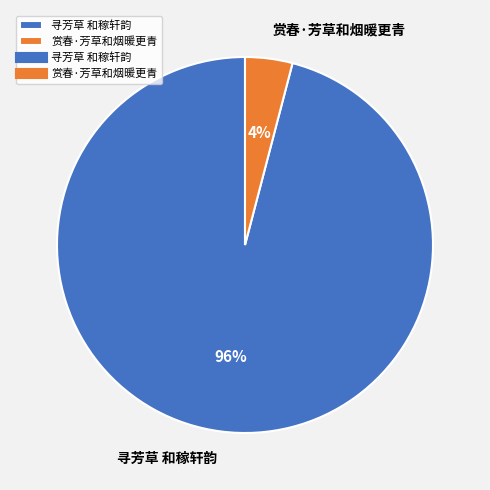

The 赏春·芳草和烟暖更青 slice represents 10% of the pie. True or false?

False